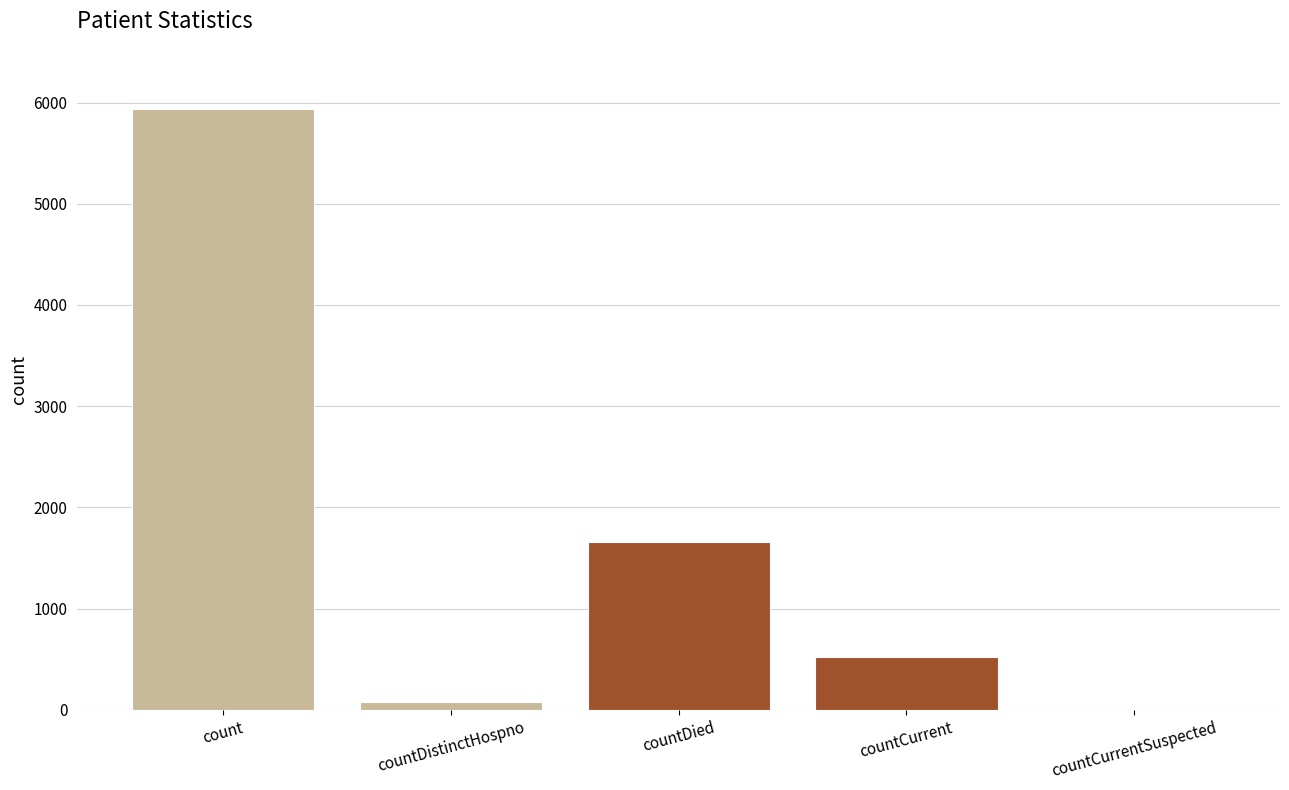

What is the sum of all values?

8192